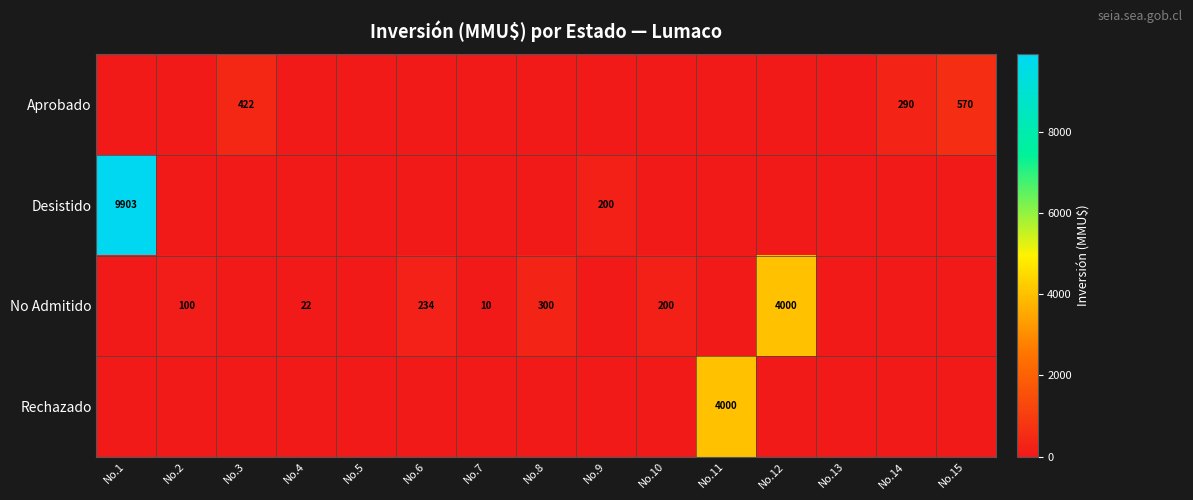

What is the greatest value displayed?

9903